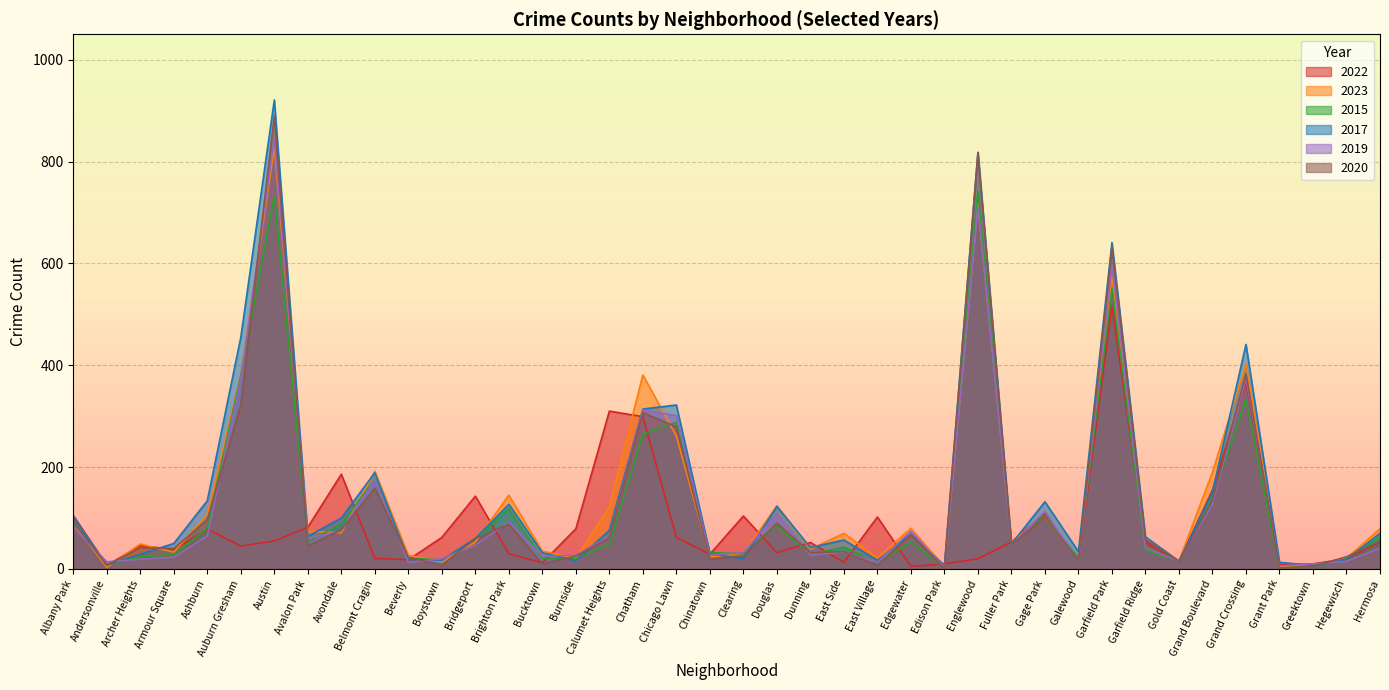

Does the chart have visible grid lines?

Yes